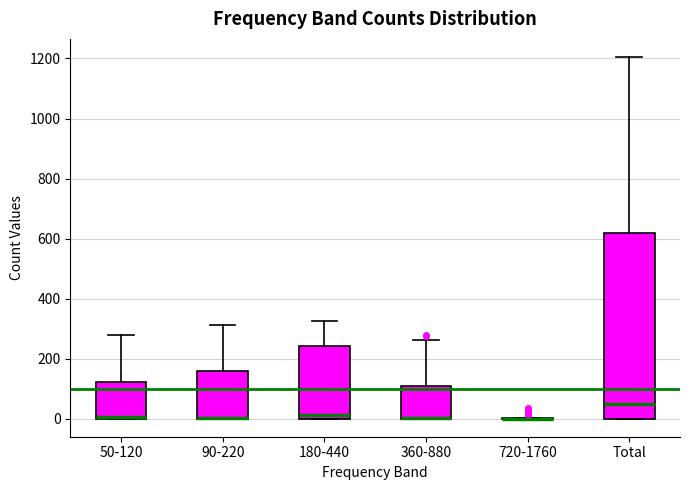

Where is the upper edge of the box for 50-120 on the y-axis? The values are not printed on the chart, so give them approximately, as read against the axis.

120